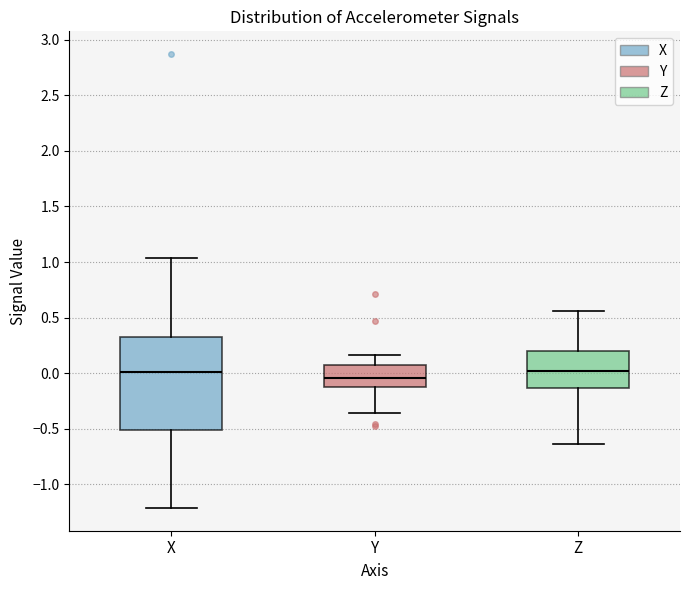

Comparing the boxes themselves (not the whiskers), which one is the tallest?

X